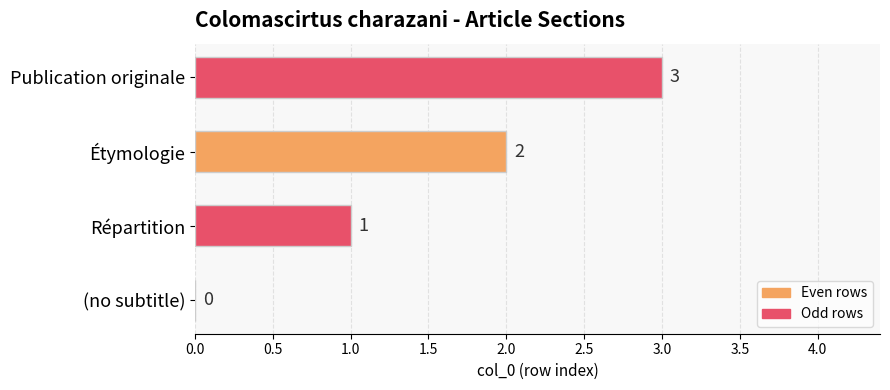

What is the sum of the values at Publication originale and Répartition?

4